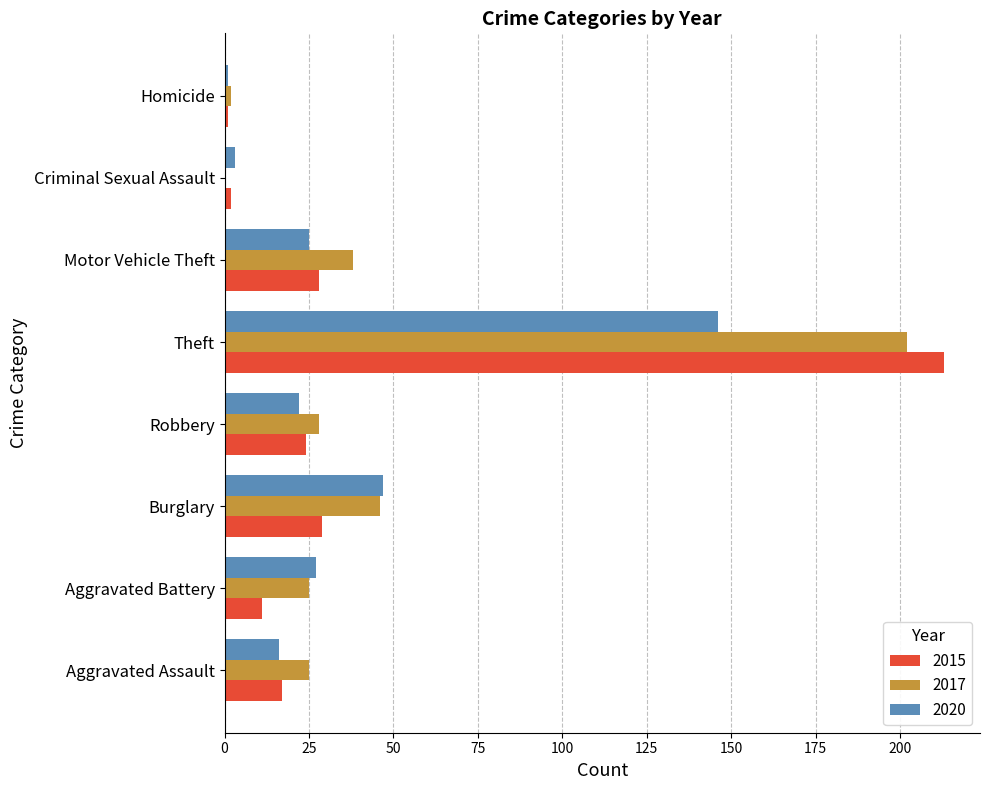

Is the value of 2015 at Theft greater than the value of 2017 at Burglary?

Yes